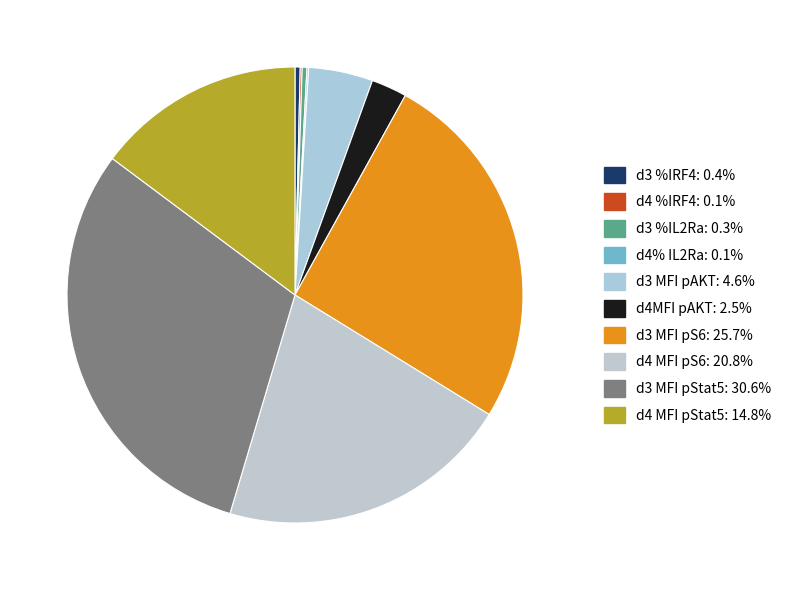

What is the smallest slice in the pie chart?

d4% IL2Ra